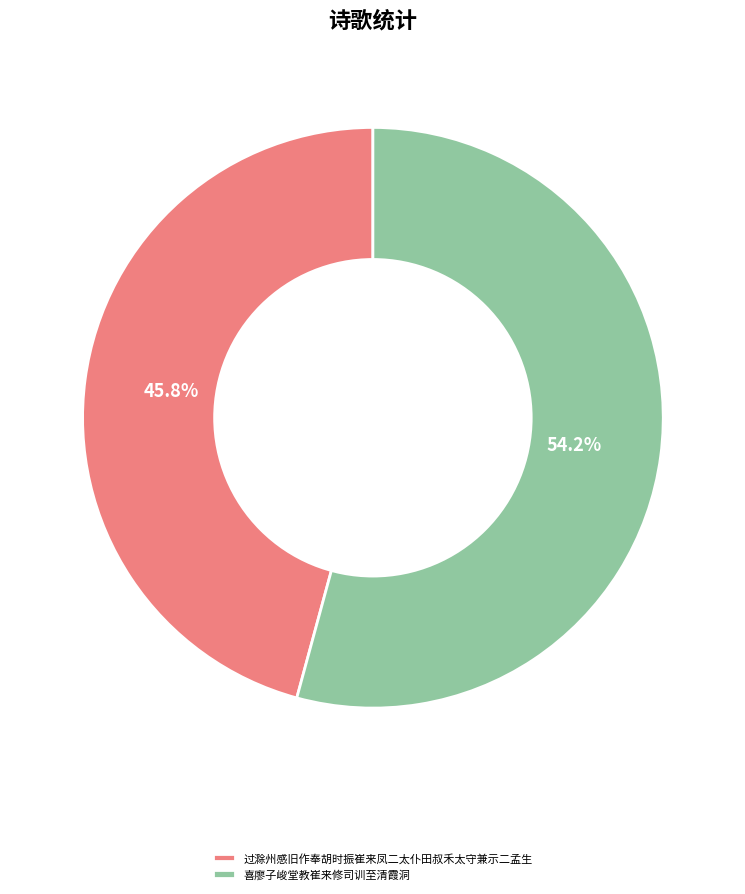

Count the number of slices in the pie.

2